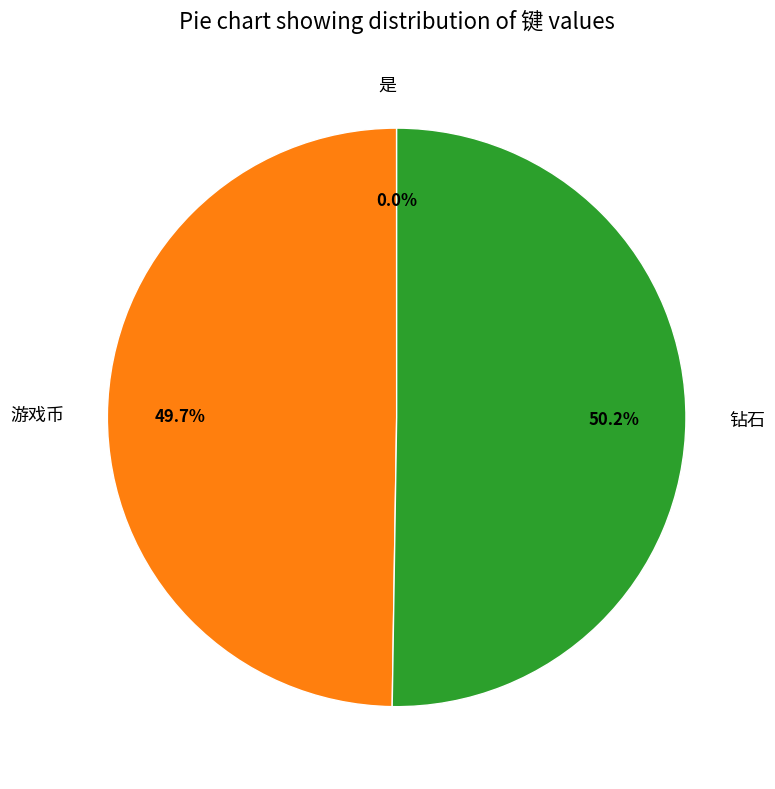

Which category accounts for the majority?

钻石